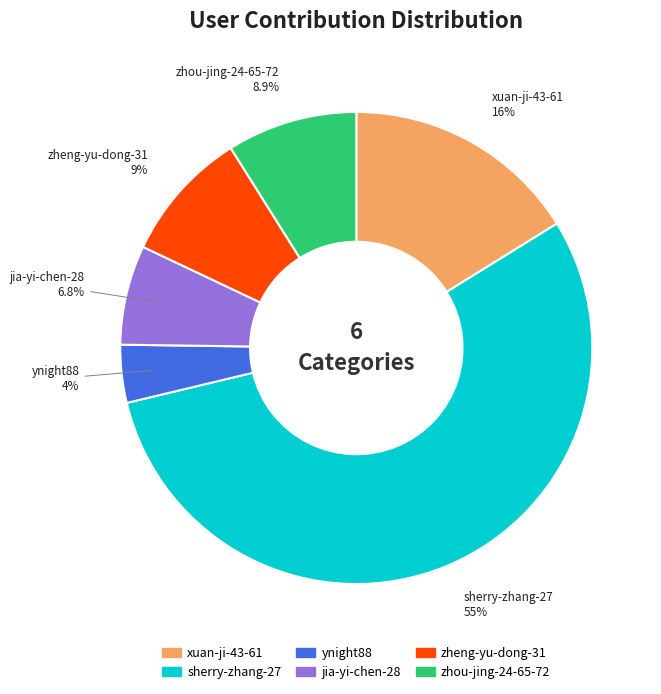

How much of the chart is everything except ynight88?

96.0%